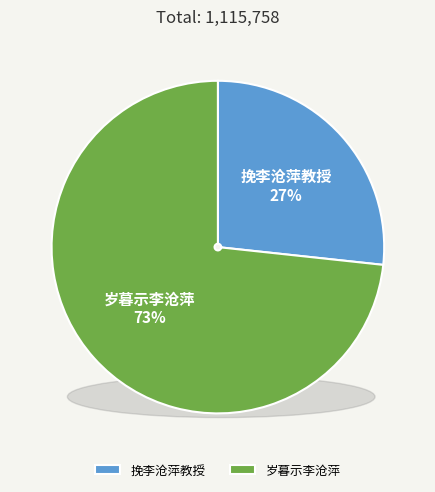

What is the largest slice in the pie chart?

岁暮示李沧萍